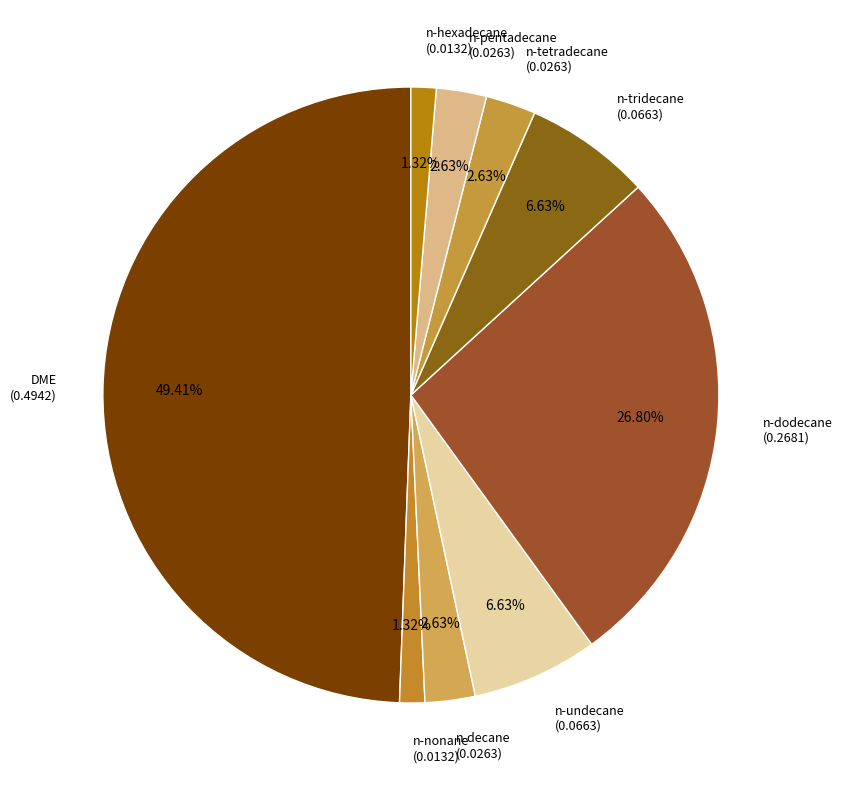

How many slices are in this pie chart?

9